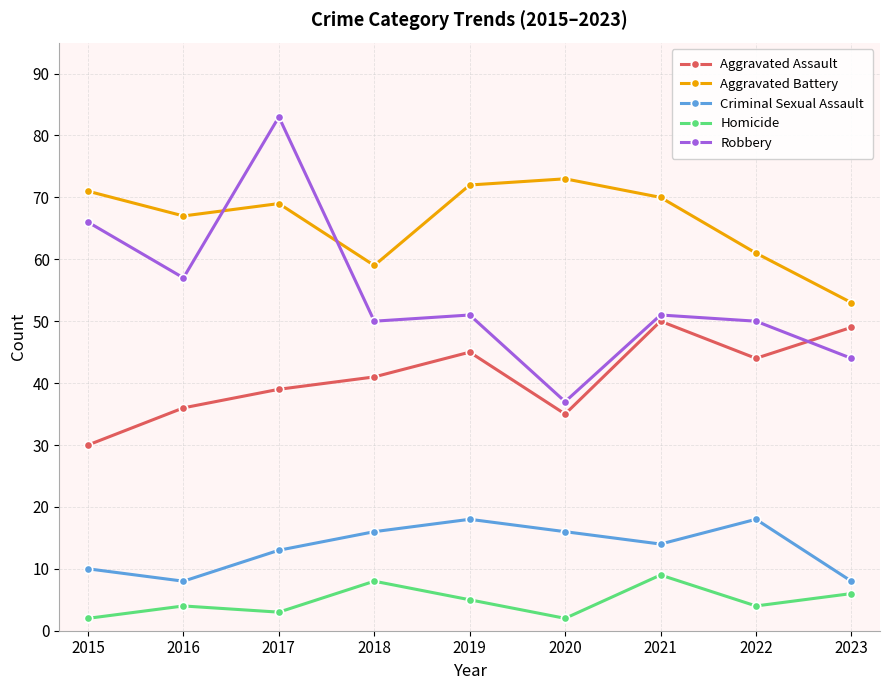

Is the value of Criminal Sexual Assault at 2023 greater than the value of Robbery at 2021?

No